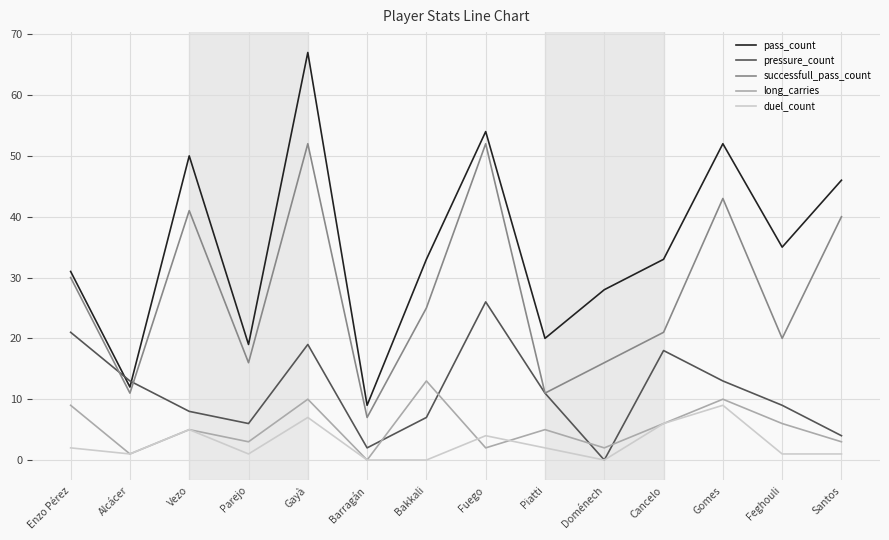

Is it true that pressure_count equals 5 at Vezo?

False